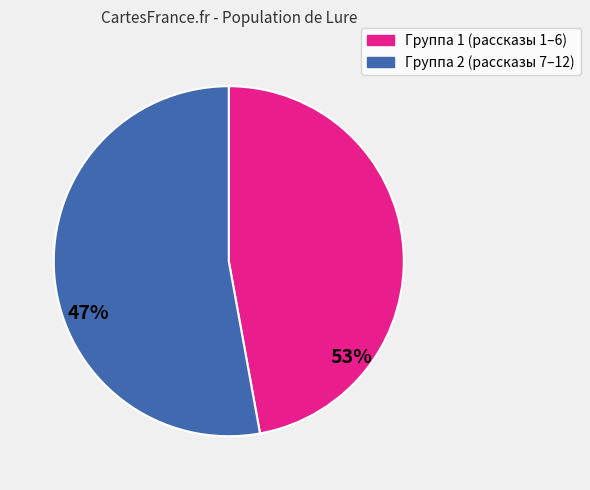

Does any single category account for the majority?

Yes